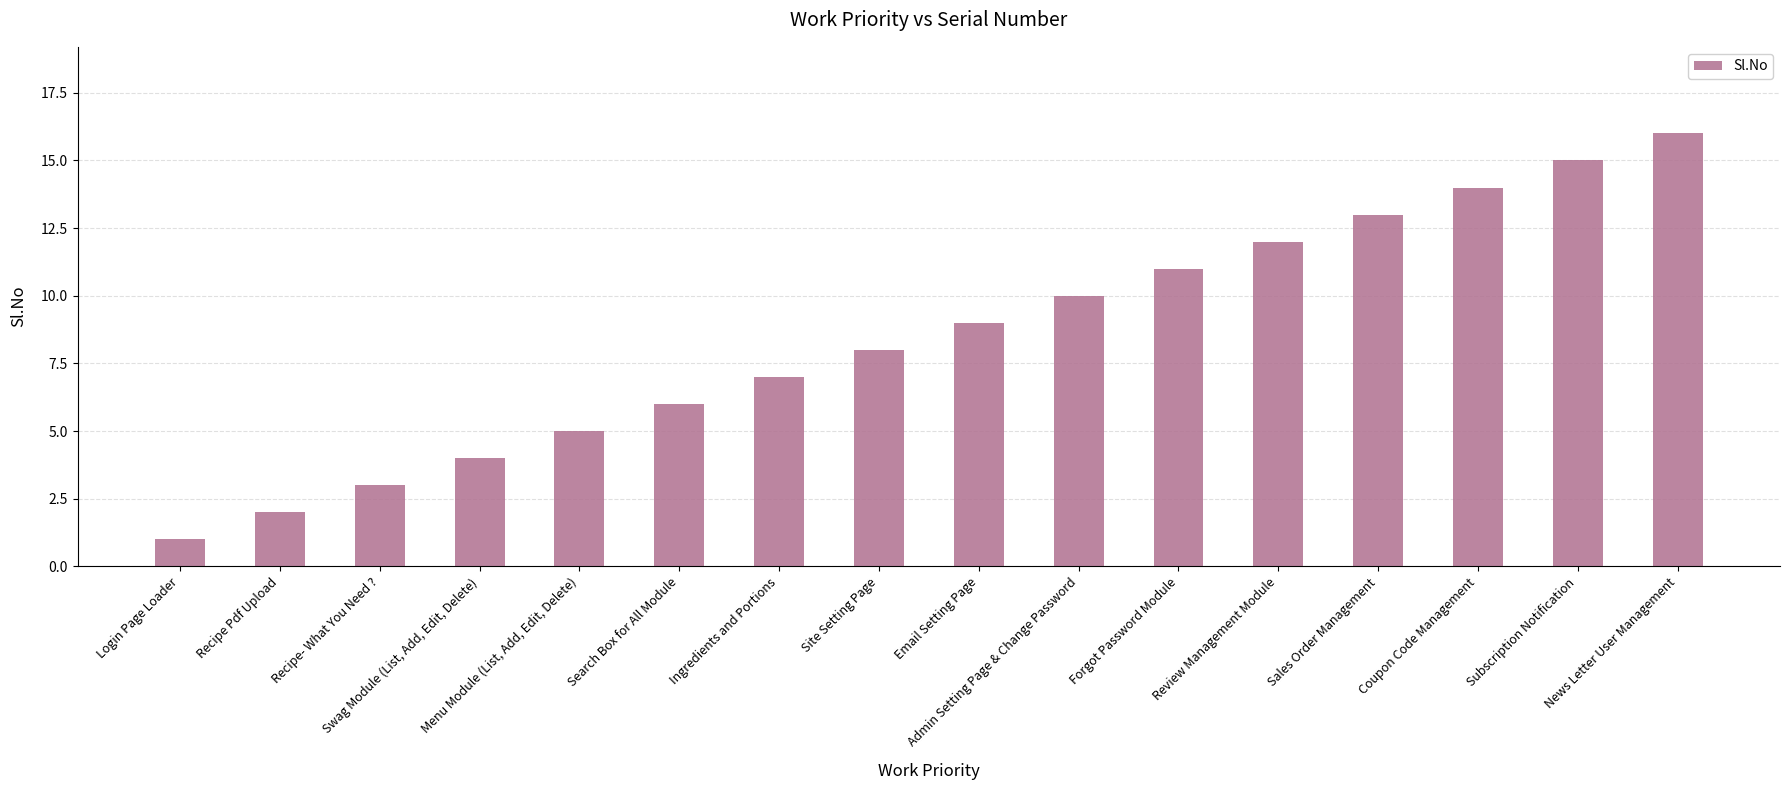

What is the label of the 16th bar from the right?

Login Page Loader